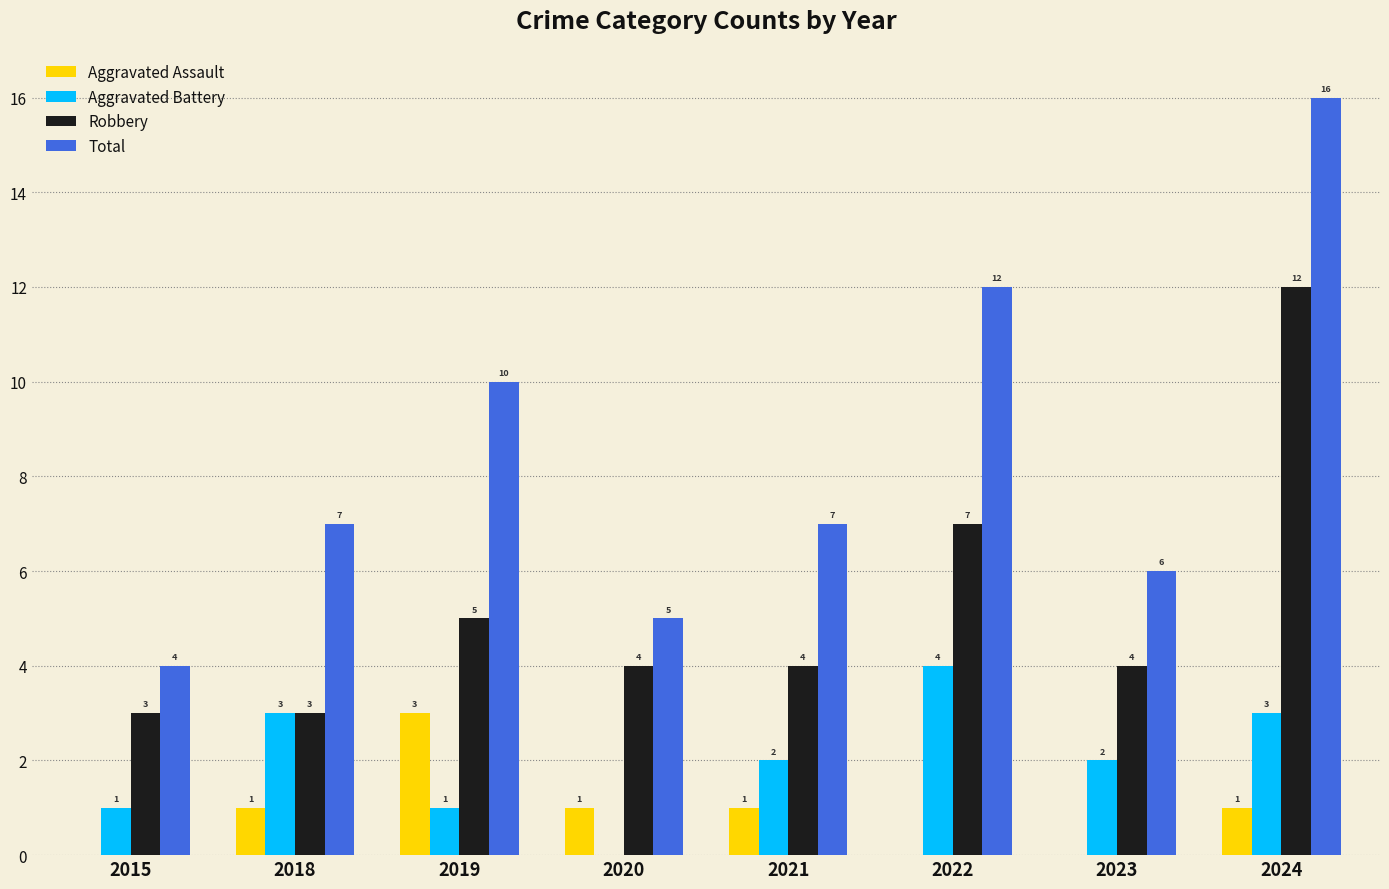

Which series has the largest range (max minus min)?

Total